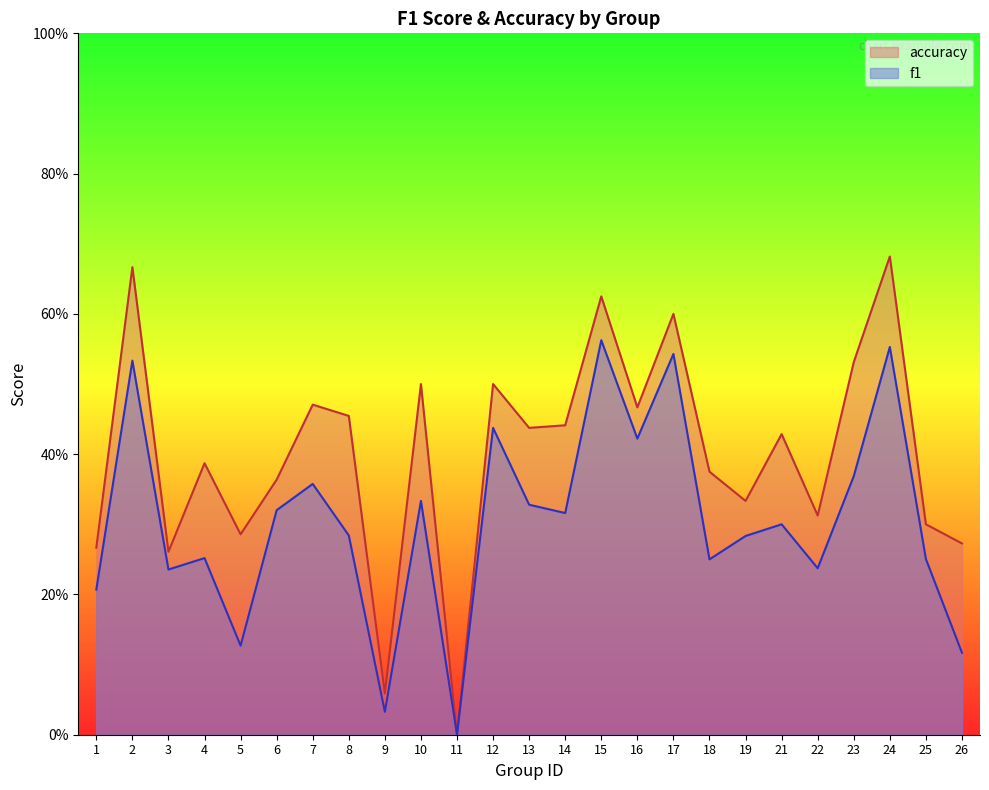

At how many categories does at least one series exceed 0?

24